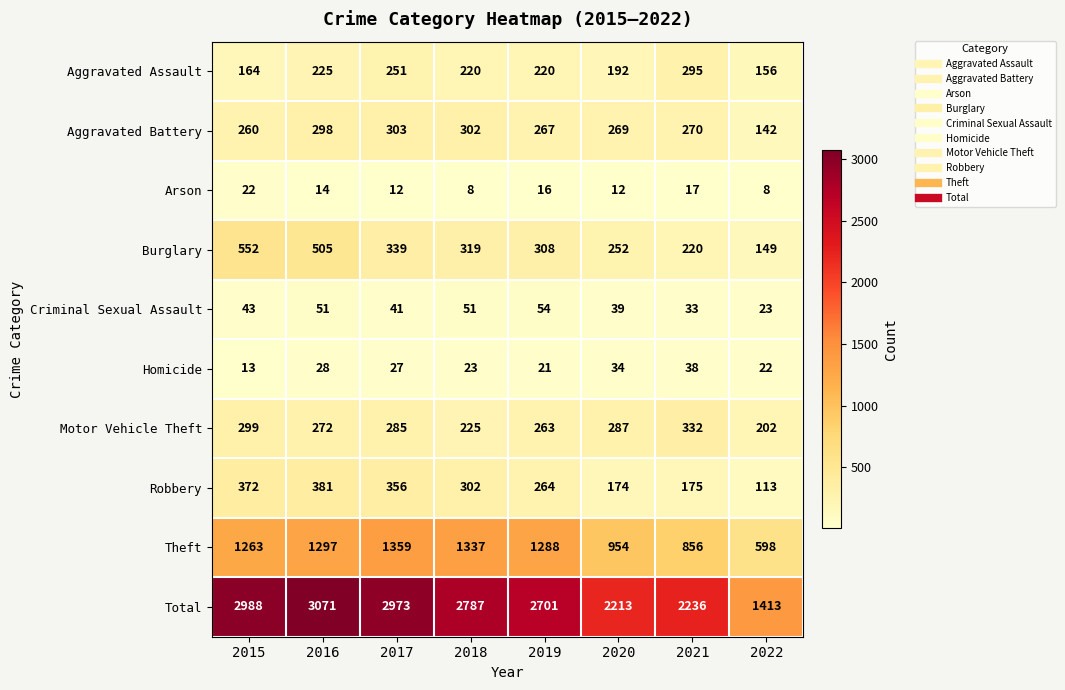

What is the average value of the Criminal Sexual Assault series?

42